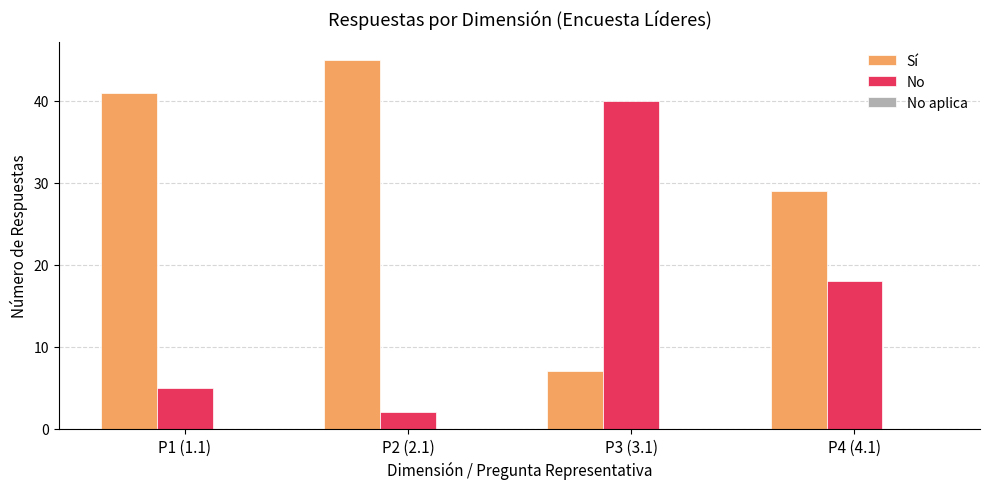

How many bars are there in each group?

2